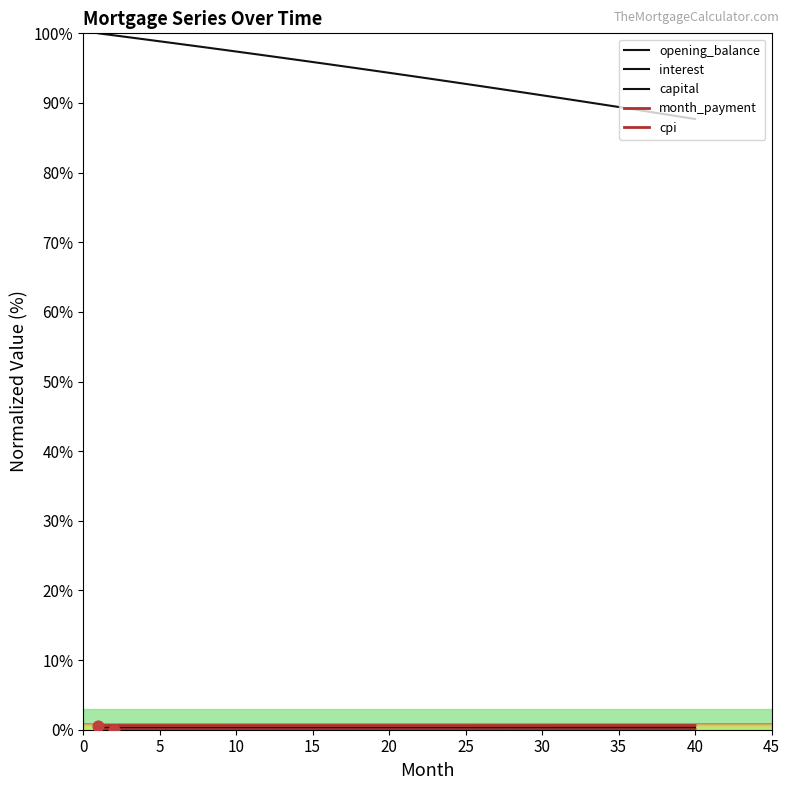

Which series has the largest total across all categories?

opening_balance